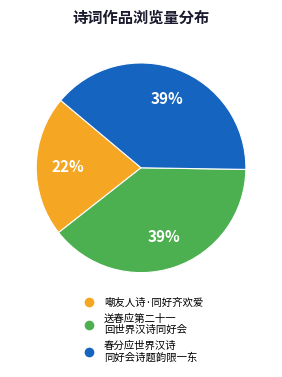

Count the number of slices in the pie.

3